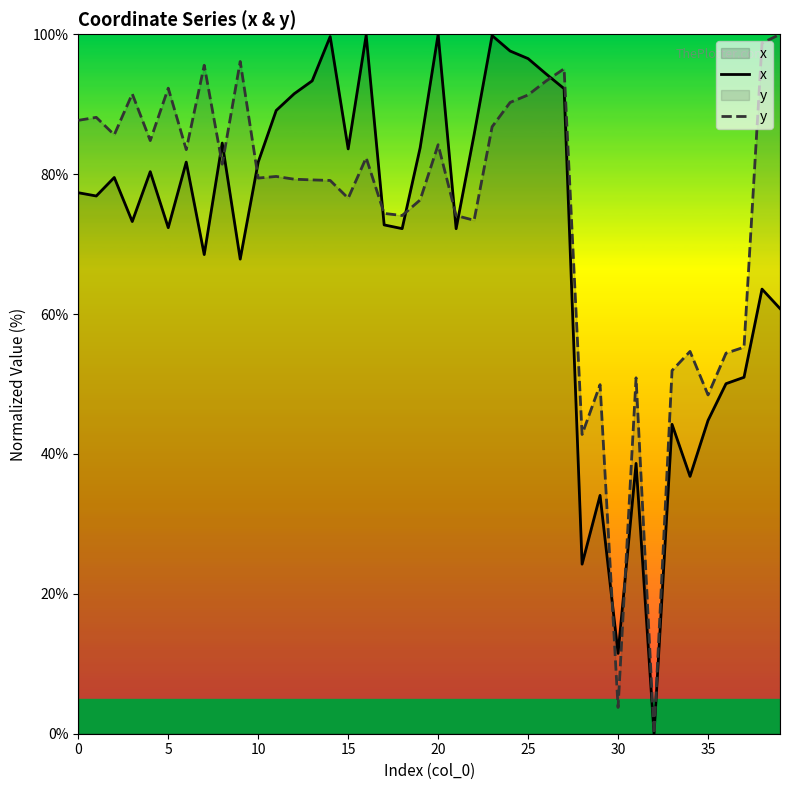

What is the difference between the highest and lowest values at 20?

15.8